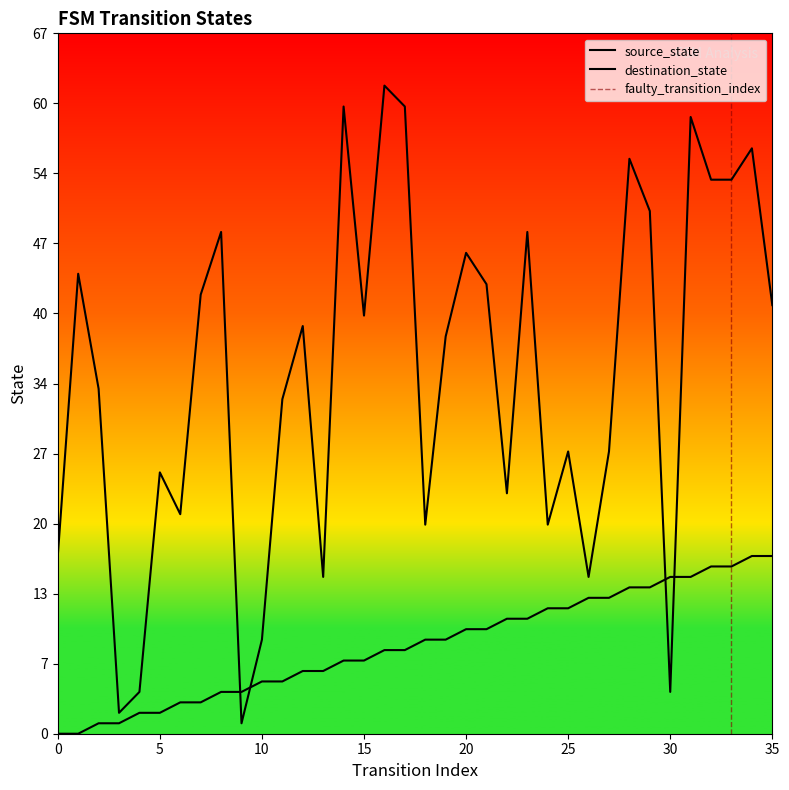

What is the difference between the destination_state values at 1 and 13?

29